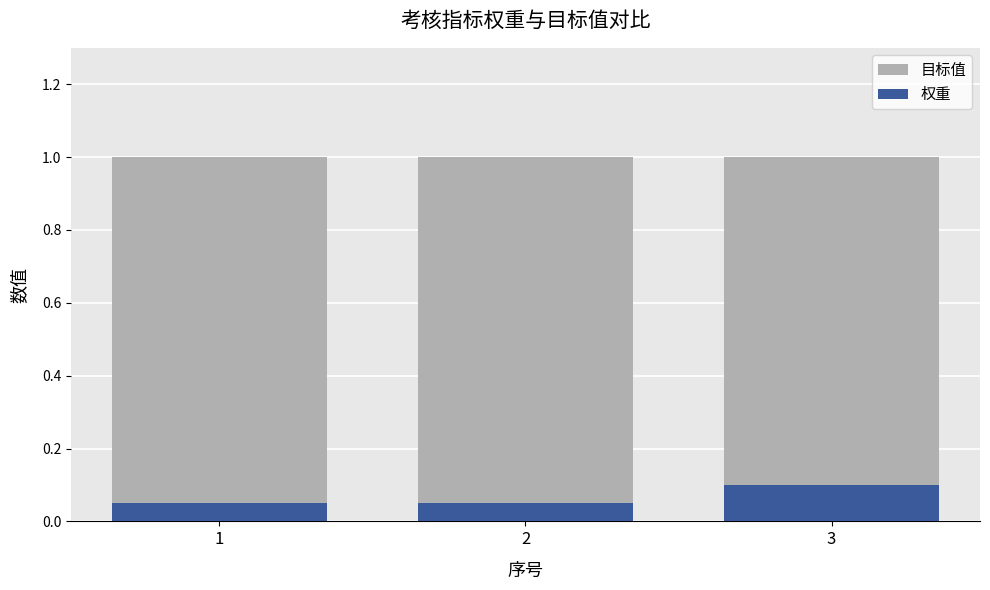

What is the average value of the 权重 series?

0.1